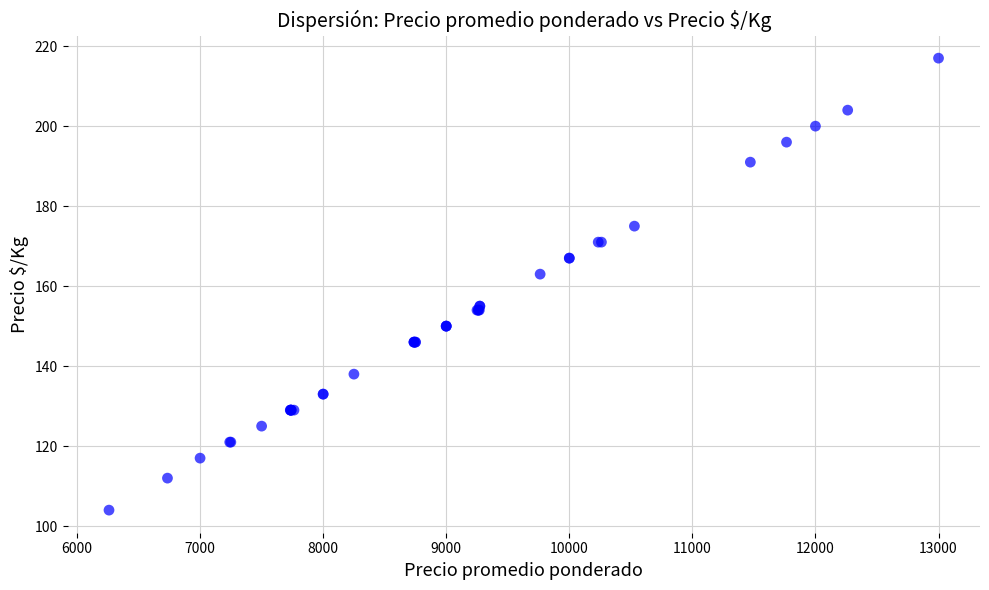

What Y value in the scatter plot is closest to 160?

163